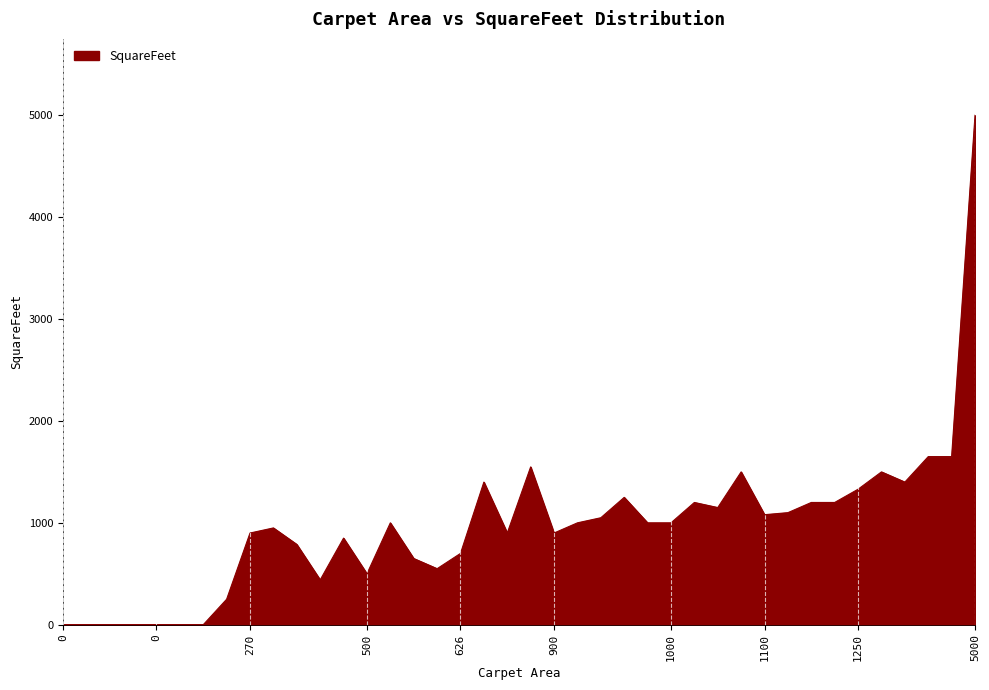

What is the maximum value shown in the chart?

5000